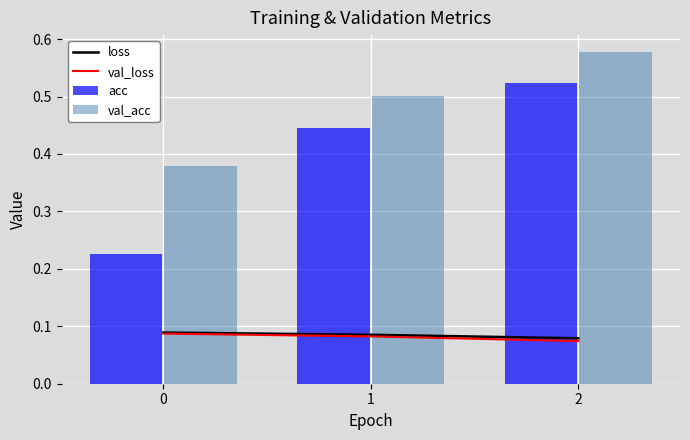

Reading right to left, list all the values displayed in this chart.

loss: 0.1	0.1	0.1
val_loss: 0.1	0.1	0.1
acc: 0.5	0.4	0.2
val_acc: 0.6	0.5	0.4